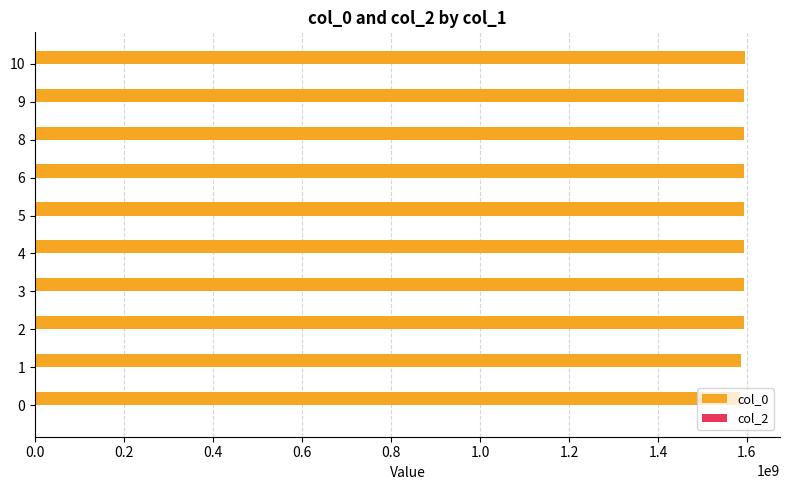

Approximately how many times larger is the value at 4 compared to 1?

1.0